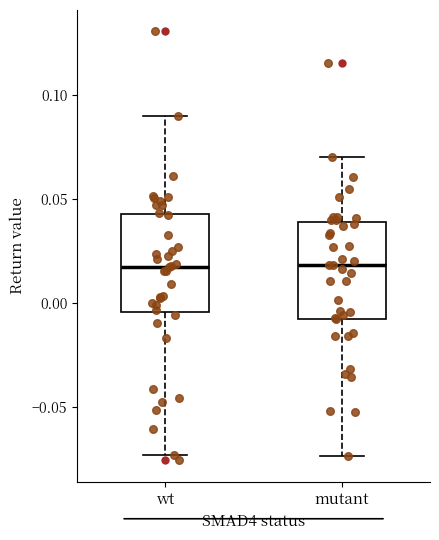

Reading left to right, read every box against the y-axis: the position of its median line, the range the box covers, and the ends of its whiskers. The values are not printed on the chart, so give them approximately, as read against the axis.

wt: median 0.015, box -0.005 to 0.045, whiskers -0.075 to 0.090
mutant: median 0.020, box -0.005 to 0.040, whiskers -0.075 to 0.070